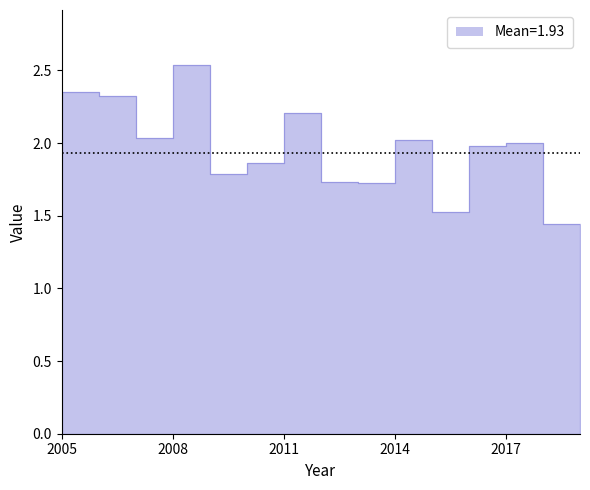

What is the approximate value at 2010-01-15?

1.9